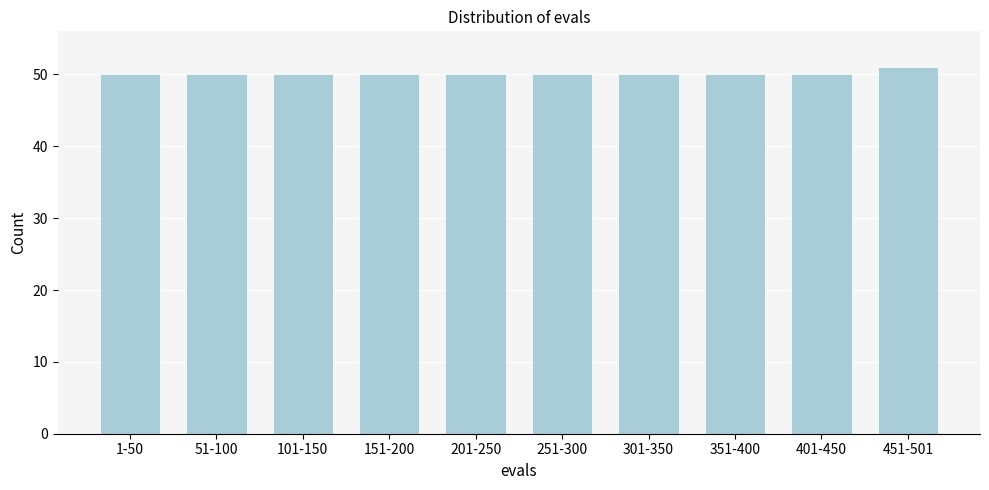

Reading left to right, extract all data points from this chart.

50	50	50	50	50	50	50	50	50	51